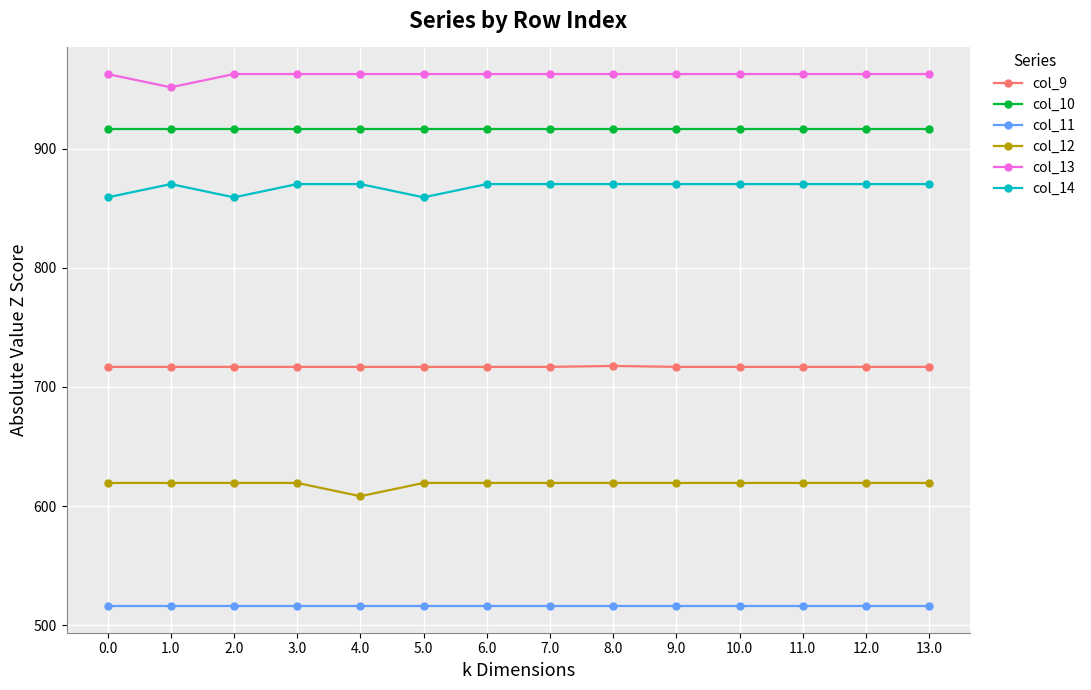

What is the average value of the col_13 series?

961.9